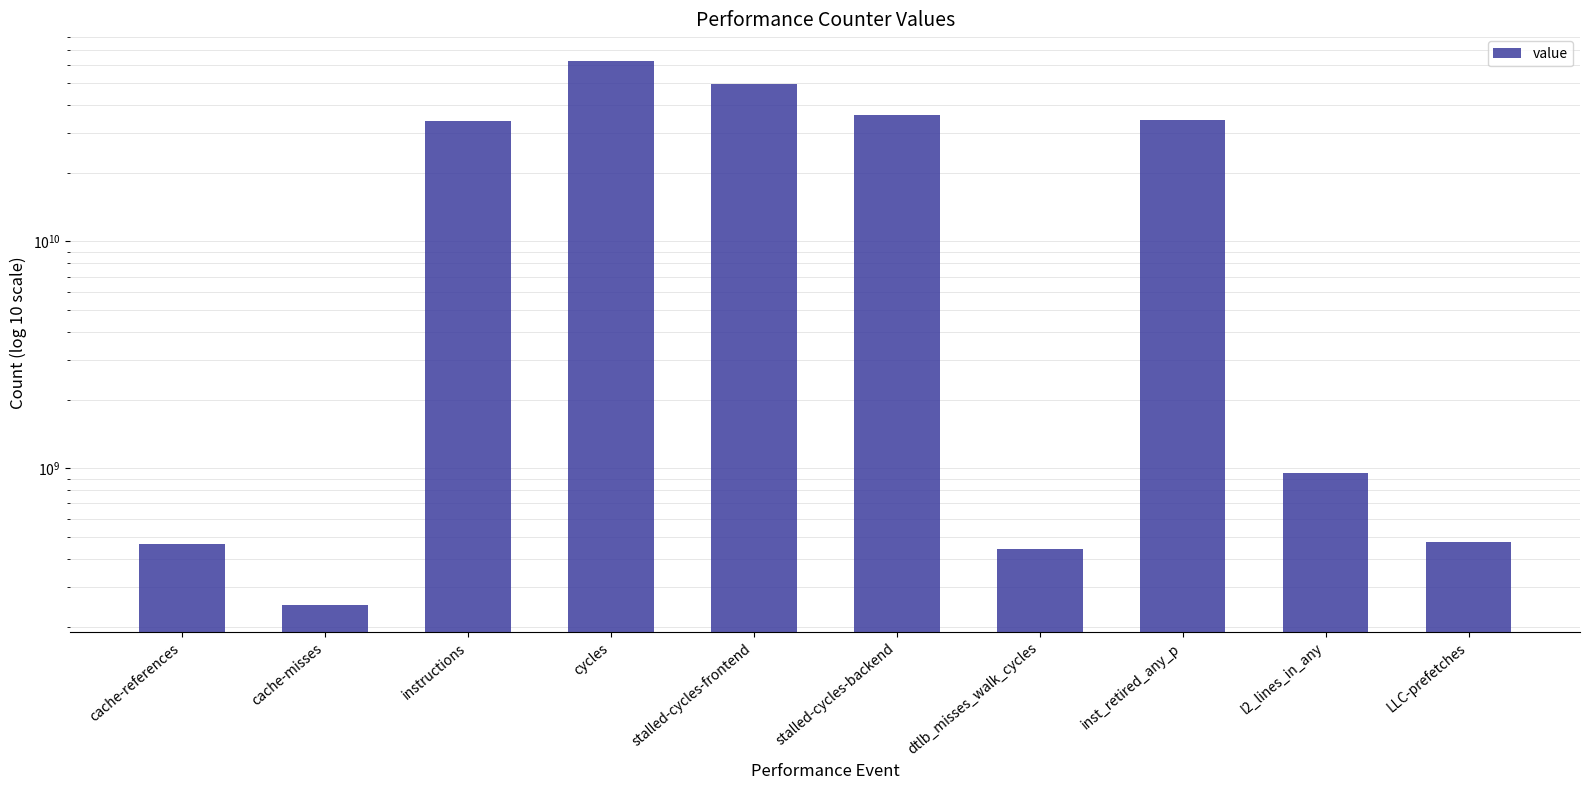

Reading left to right, extract all data points from this chart.

462255916	250646016	33946095886	62140284591	49401184257	36191435813	440232720	34453278738	950747697	472251225